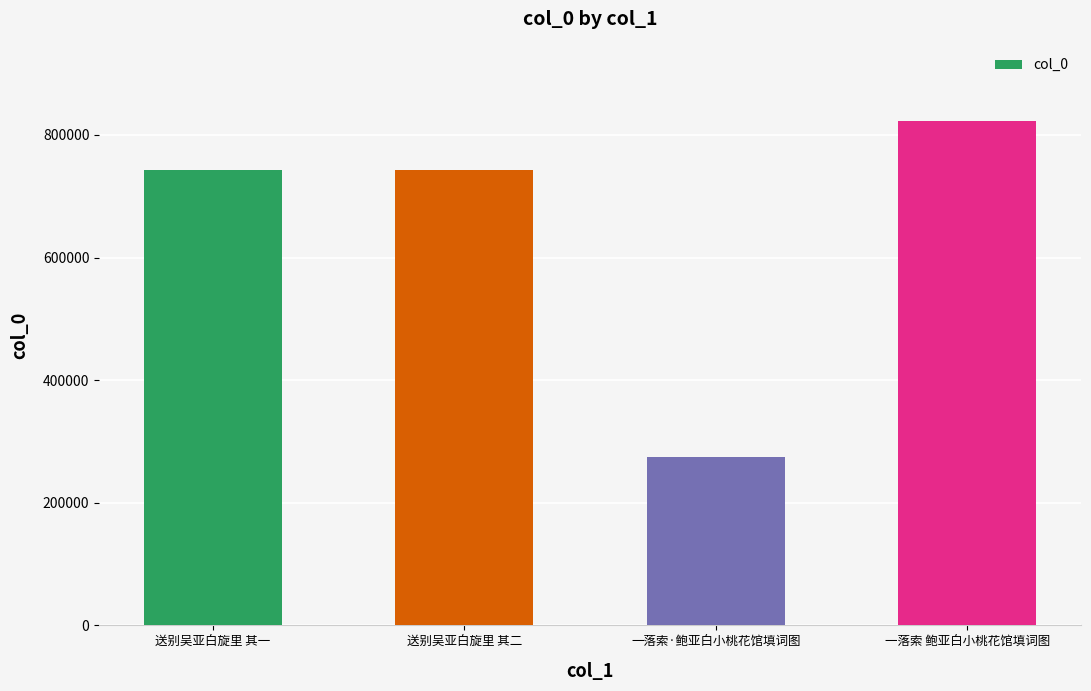

True or false: the data shows 821963 at 一落索 鲍亚白小桃花馆填词图.

True